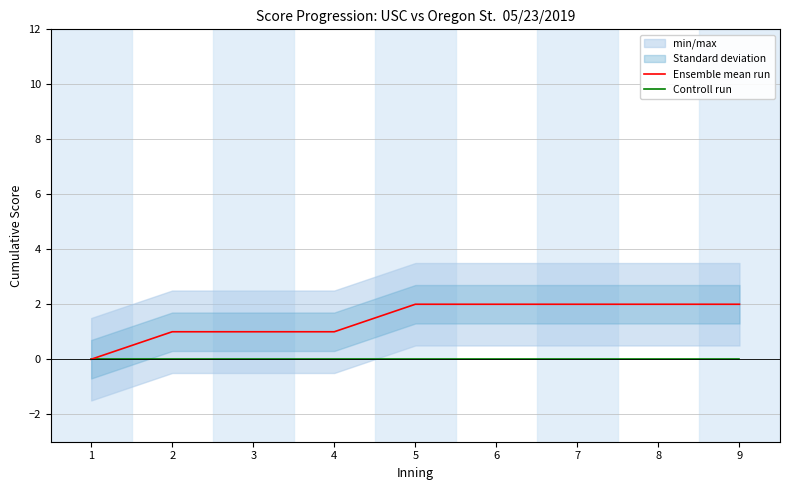

Reading left to right, list all the values displayed in this chart.

Ensemble mean run: 0	1	1	1	2	2	2	2	2
Controll run: 0	0	0	0	0	0	0	0	0